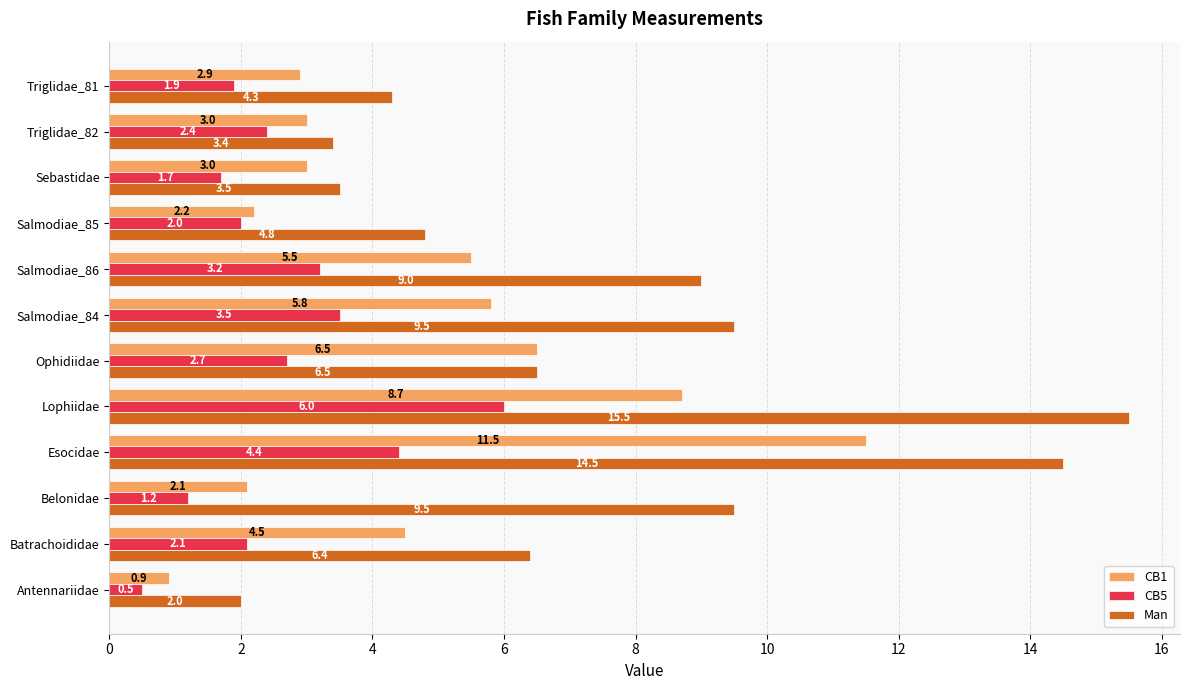

Read the Man value at Sebastidae.

3.5